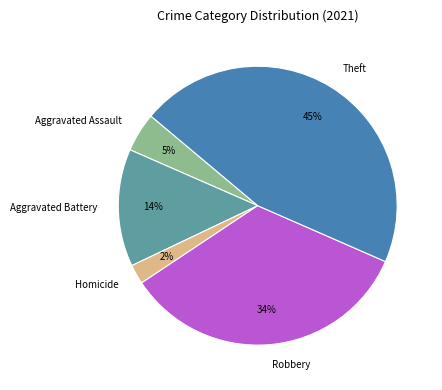

Does Robbery account for over 50% of the chart?

No